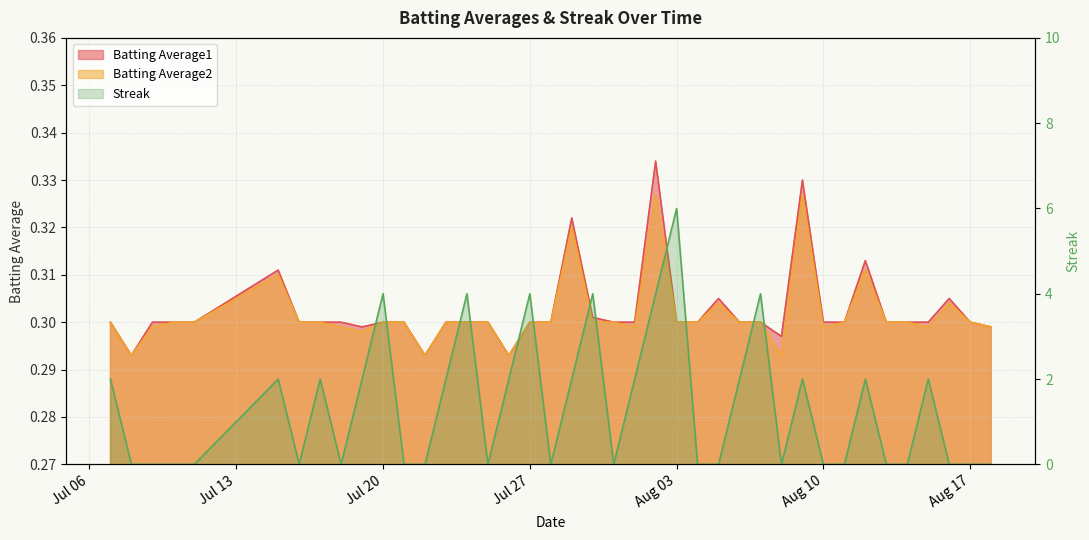

What position from the left is 2010-07-26?

17